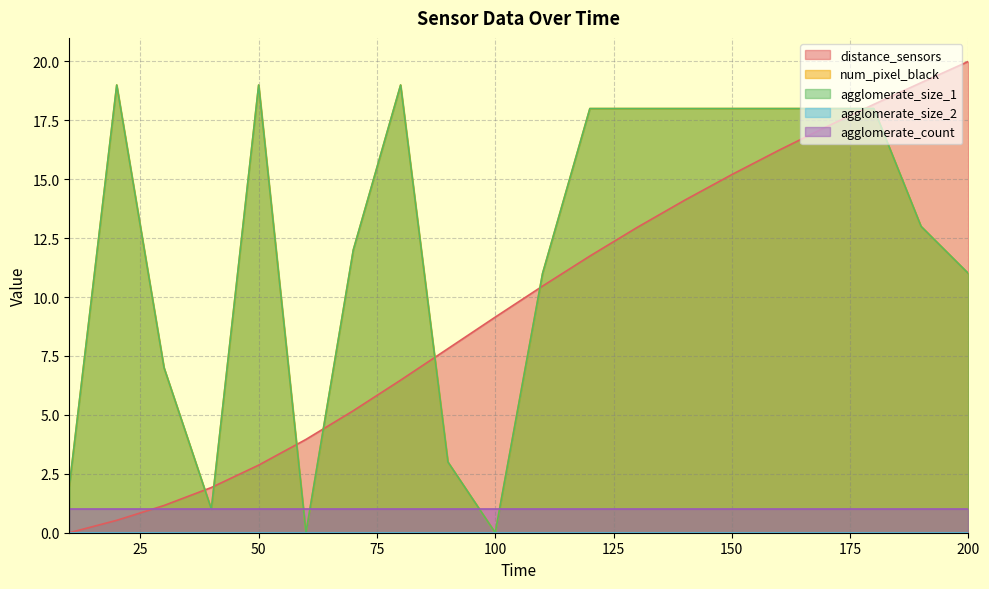

Does the chart have visible grid lines?

Yes